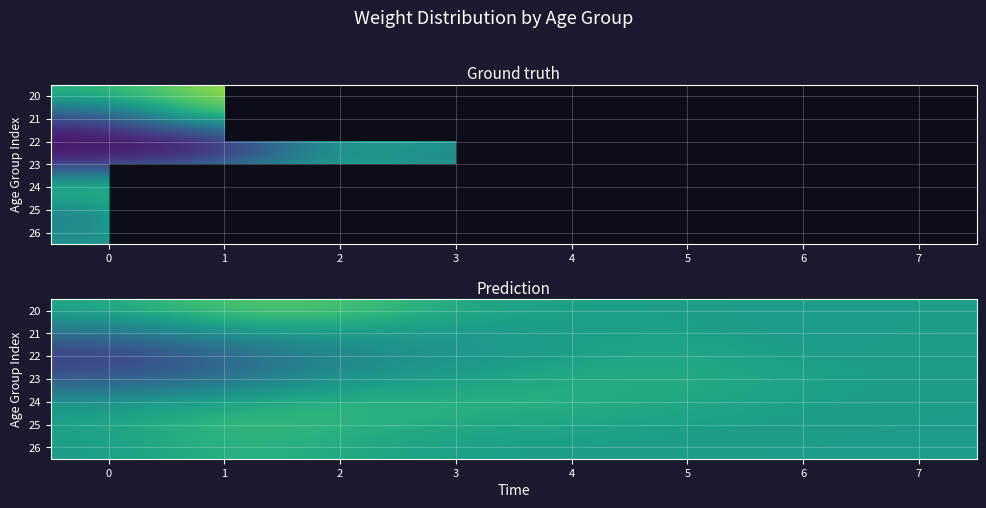

At which category is the sum across all series the highest?

2